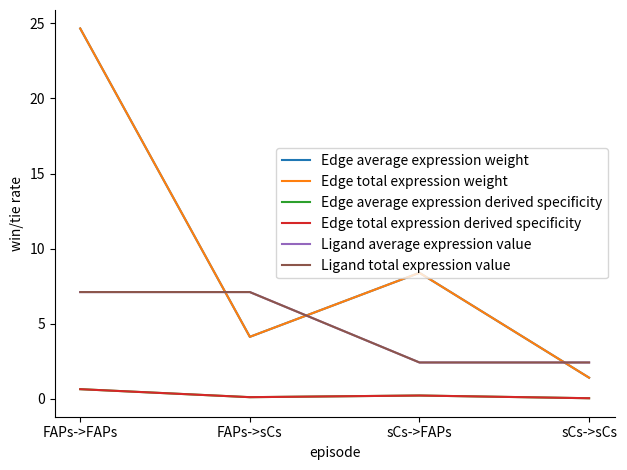

Which series changed the most between FAPs->FAPs and FAPs->sCs?

Edge average expression weight